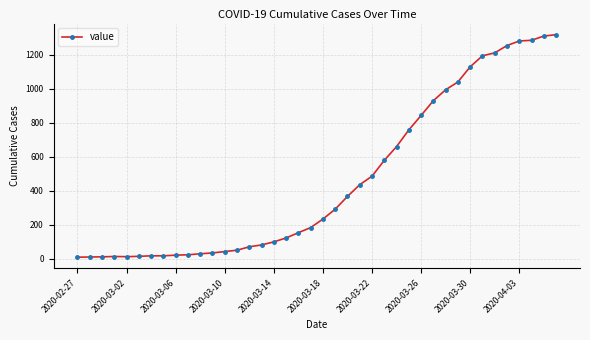

What is the difference between the maximum and minimum values?

1308